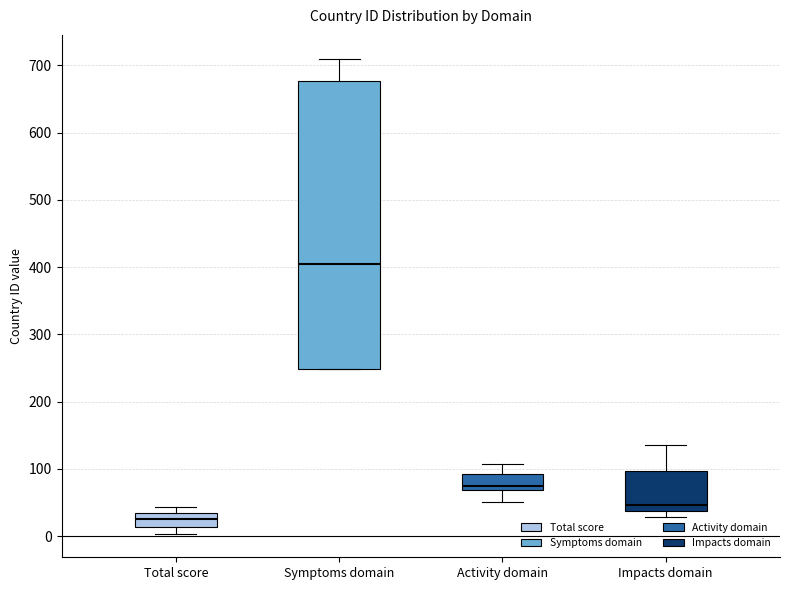

Reading left to right, read every box against the y-axis: the position of its median line, the range the box covers, and the ends of its whiskers. The values are not printed on the chart, so give them approximately, as read against the axis.

Total score: median 30, box 10 to 40, whiskers 0 to 40 (just above the box's upper edge)
Symptoms domain: median 400, box 250 to 680, whiskers 250 to 710
Activity domain: median 70 (just above the box's lower edge), box 70 to 90, whiskers 50 to 110
Impacts domain: median 50, box 40 to 100, whiskers 30 to 140